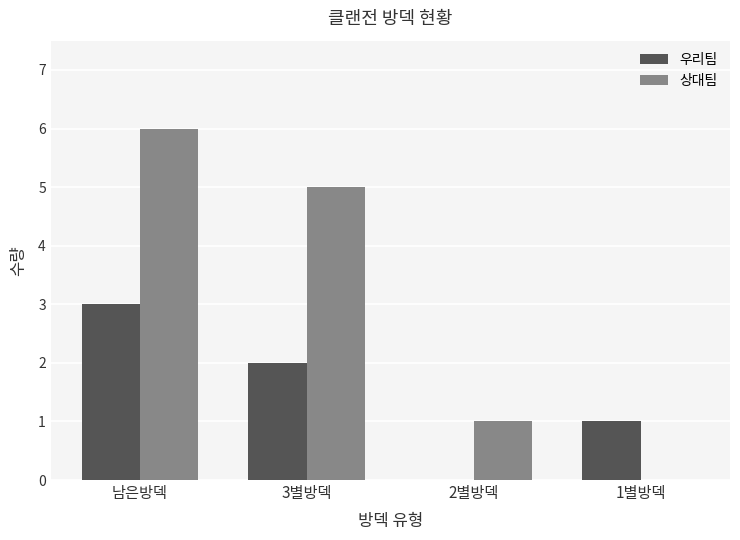

Which series changed the most between 남은방덱 and 2별방덱?

상대팀